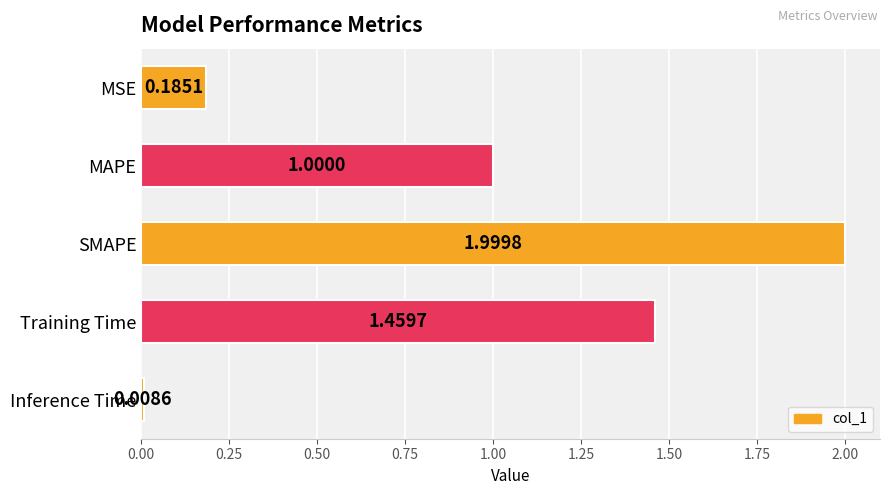

List the labels in order of value, smallest first.

Inference Time, MSE, MAPE, Training Time, SMAPE